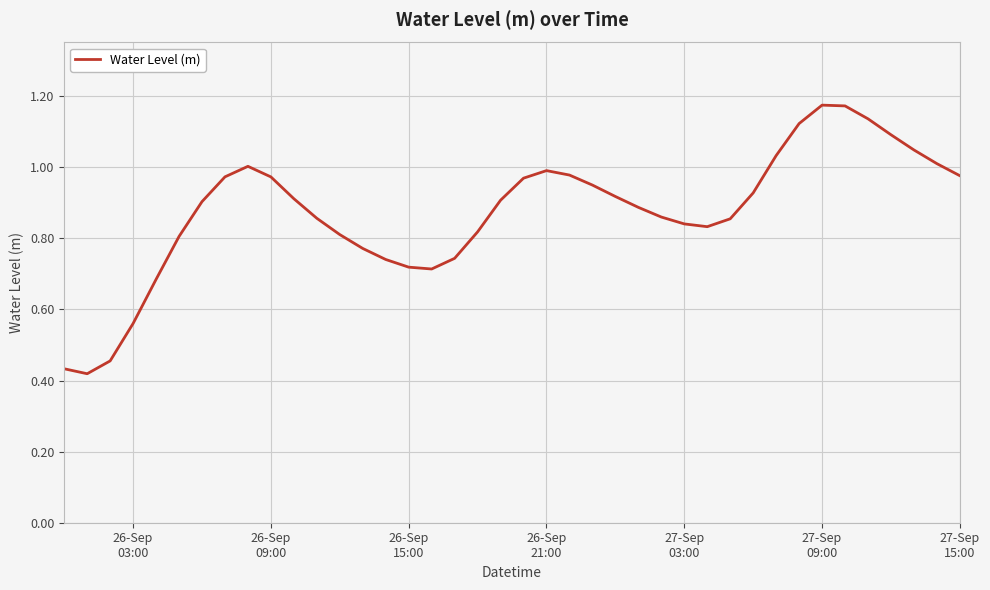

Reading left to right, list all the values displayed in this chart.

0.4	0.4	0.5	0.6	0.7	0.8	0.9	1.0	1.0	1.0	0.9	0.9	0.8	0.8	0.7	0.7	0.7	0.7	0.8	0.9	1.0	1.0	1.0	0.9	0.9	0.9	0.9	0.8	0.8	0.9	0.9	1.0	1.1	1.2	1.2	1.1	1.1	1.0	1.0	1.0